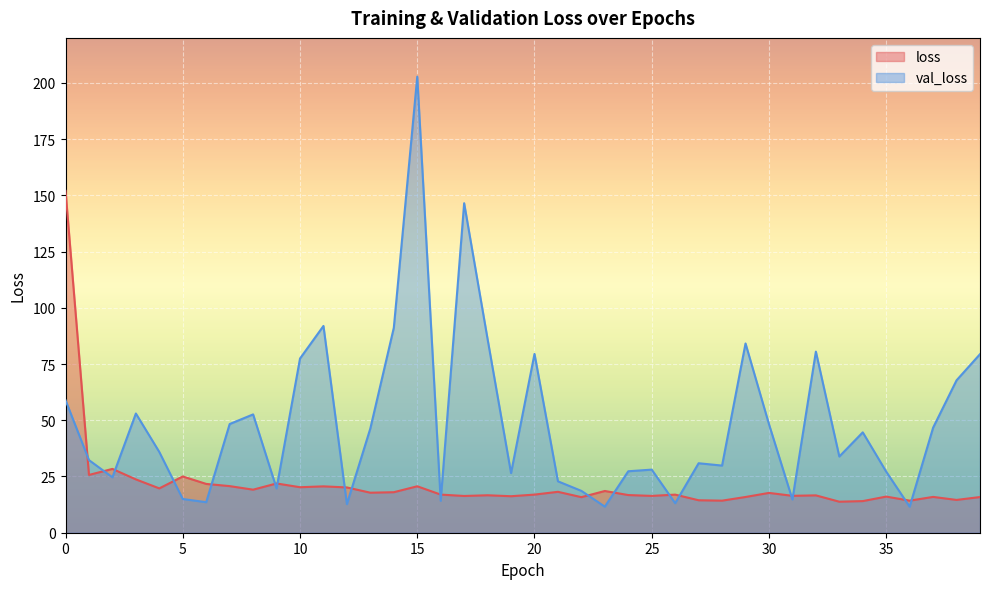

How many data points in val_loss are above 35?

20